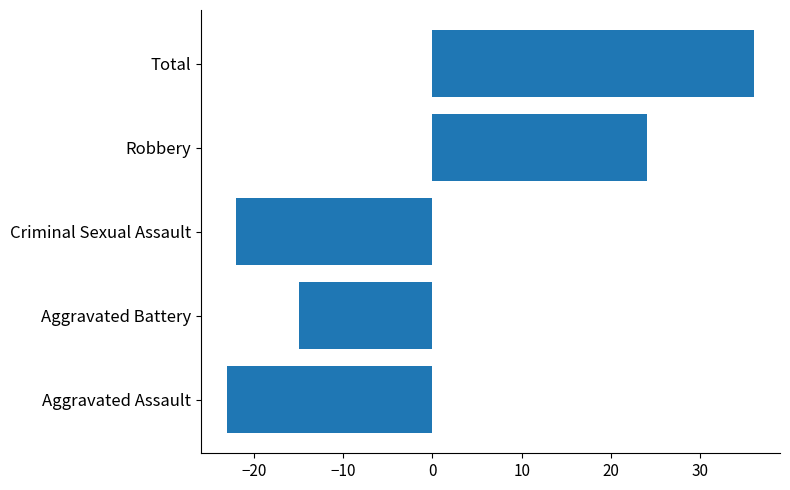

How many bars are there in total?

5